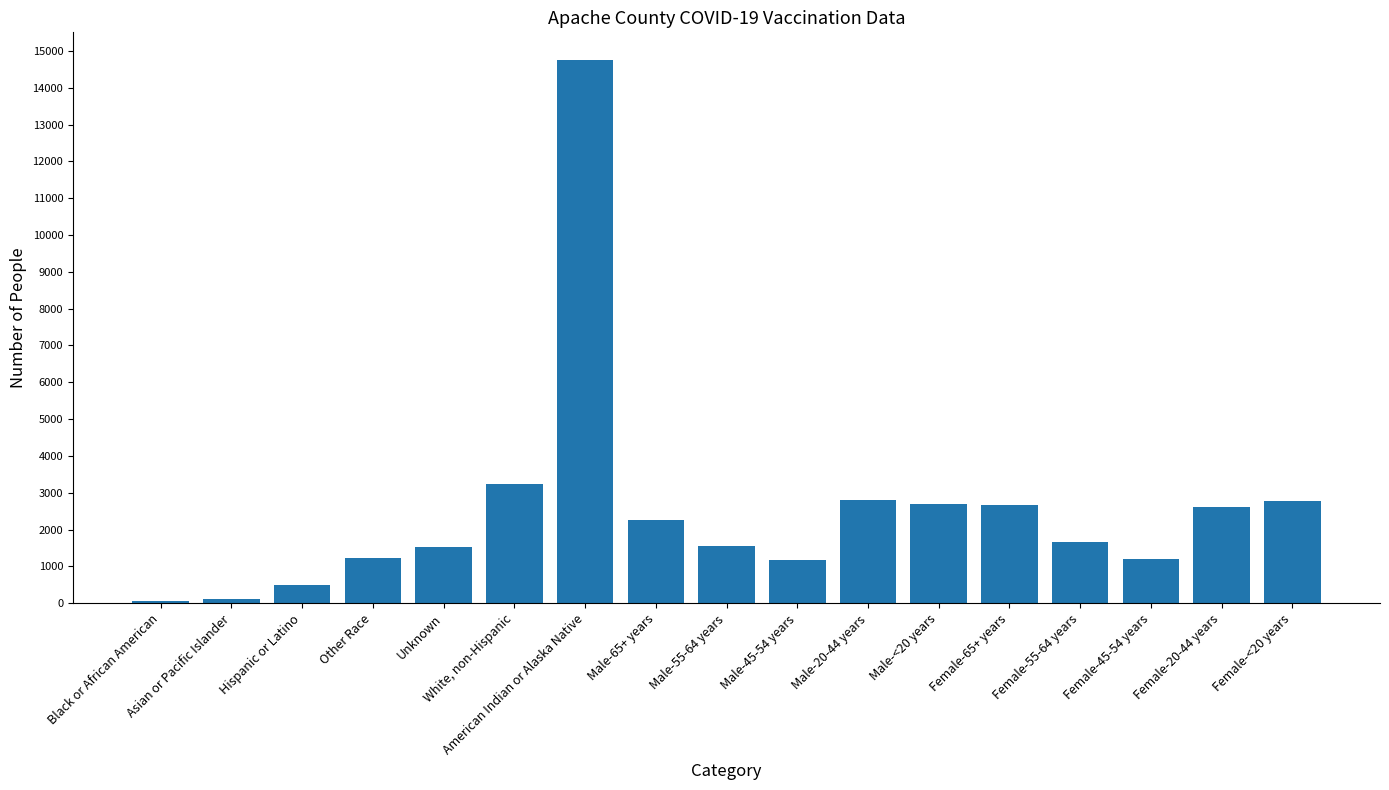

Rank the categories by value from lowest to highest.

Black or African American, Asian or Pacific Islander, Hispanic or Latino, Male-45-54 years, Female-45-54 years, Other Race, Unknown, Male-55-64 years, Female-55-64 years, Male-65+ years, Female-20-44 years, Female-65+ years, Male-<20 years, Female-<20 years, Male-20-44 years, White, non-Hispanic, American Indian or Alaska Native